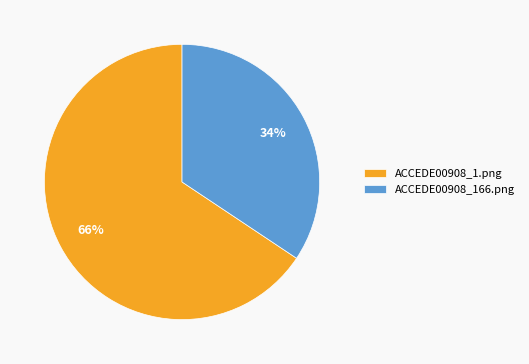

How many slices are in this pie chart?

2